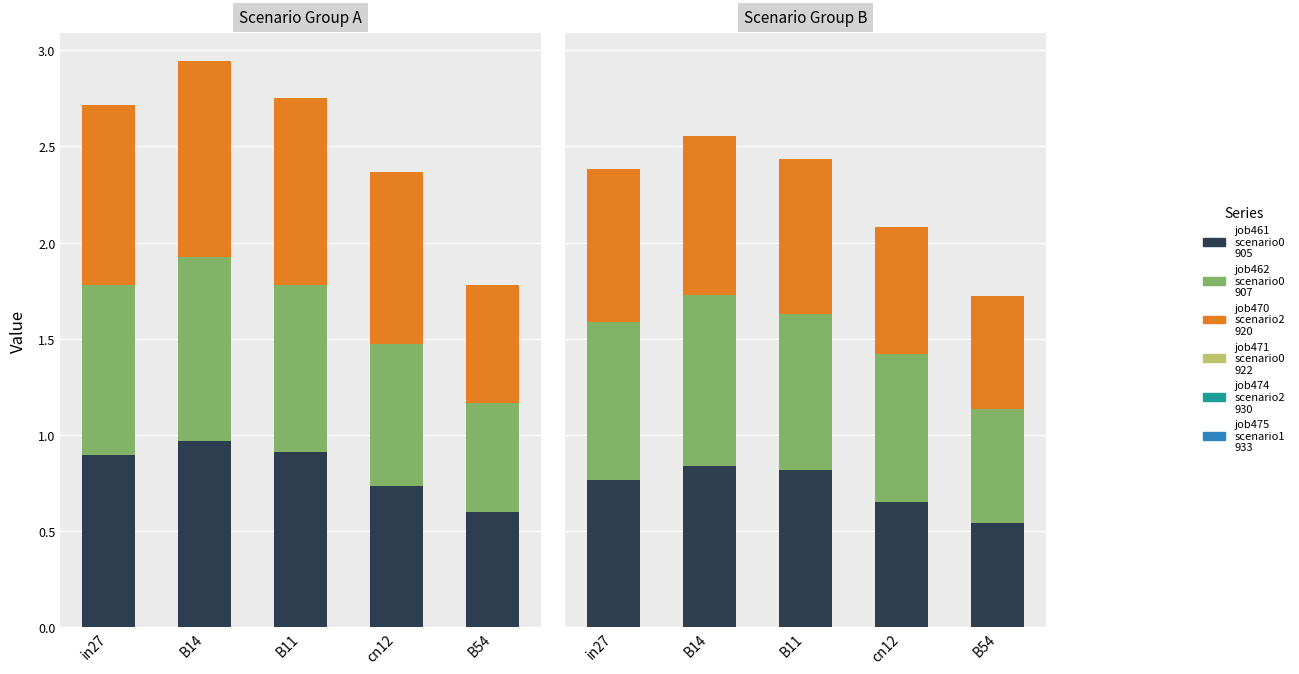

What position from the right is cn12?

2